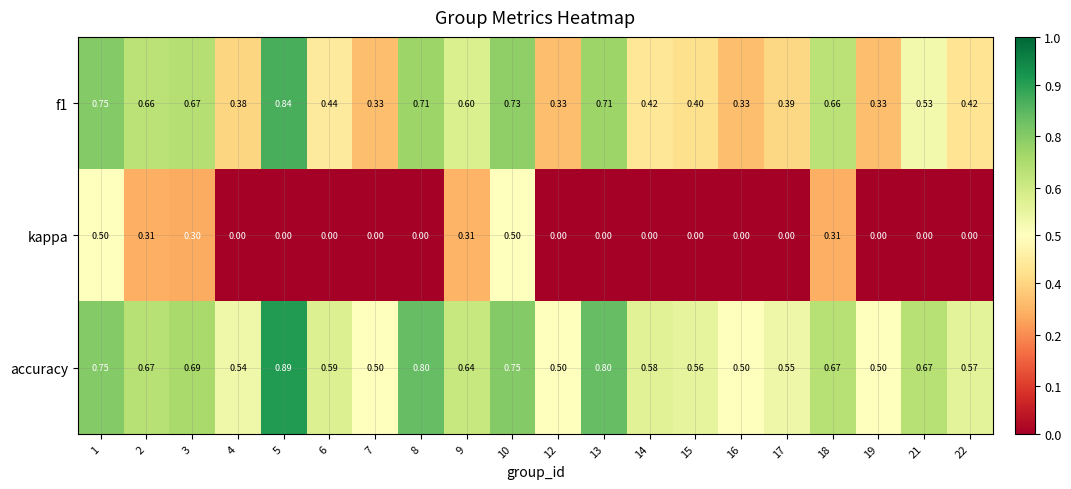

Between 2 and 17, which series saw the biggest shift?

kappa